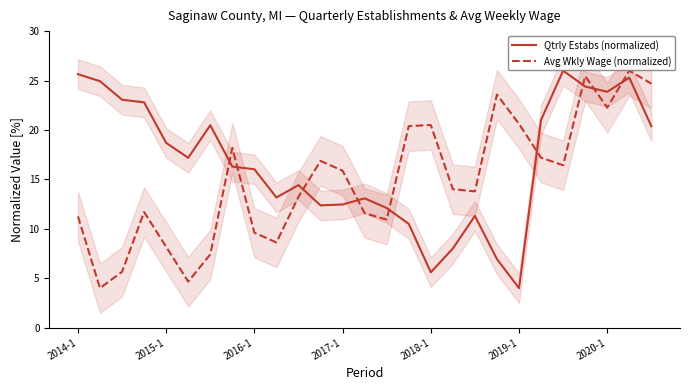

What is the highest value of the Avg Wkly Wage (normalized) series?

26.0